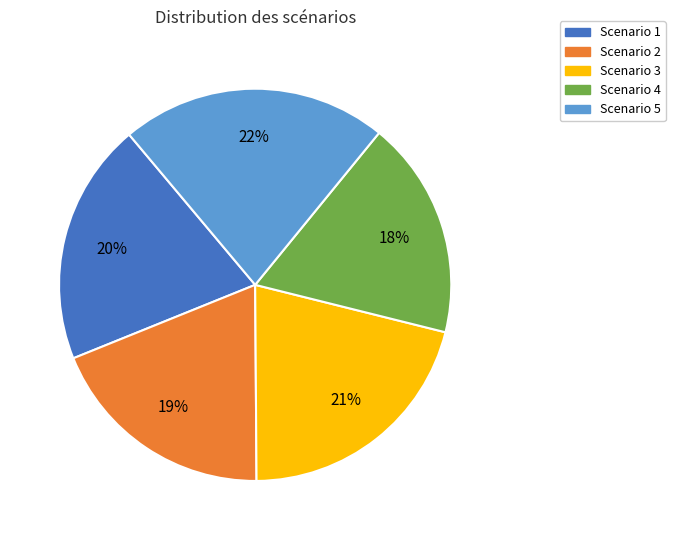

Does Scenario 2 represent more than half of the total?

No